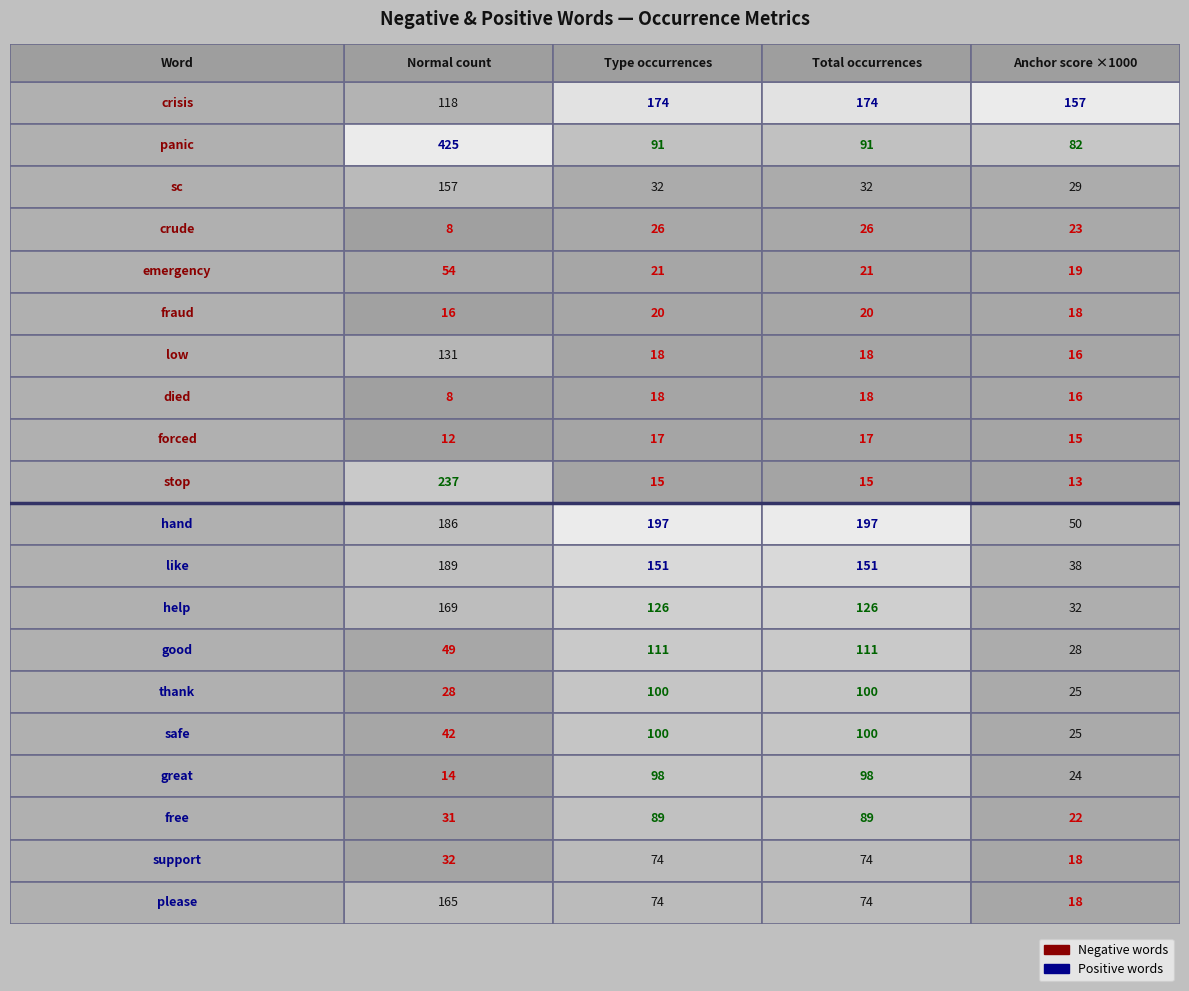

How many categories are shown in the chart?

5